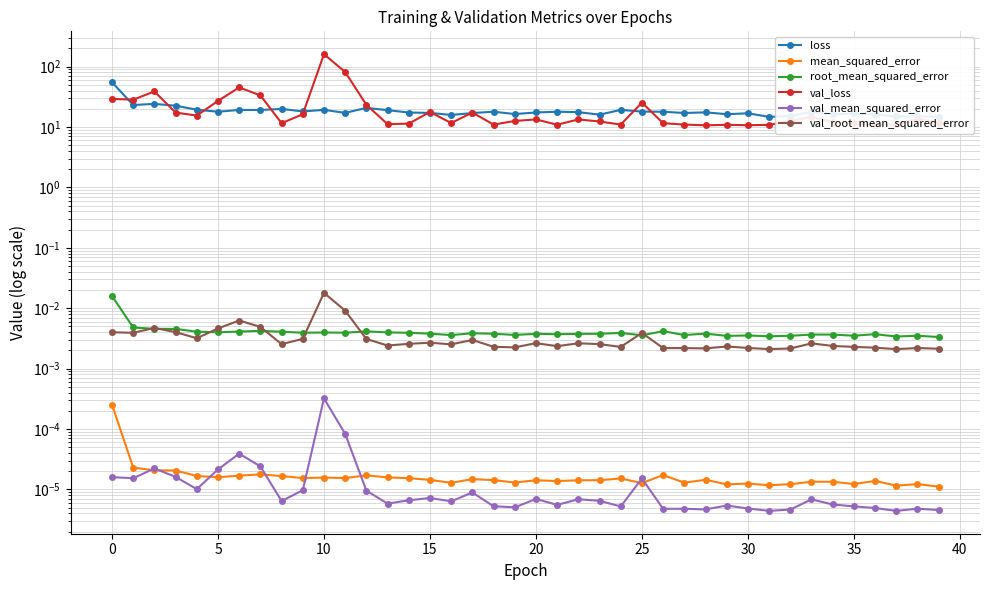

True or false: val_mean_squared_error and val_loss cross at least once.

False